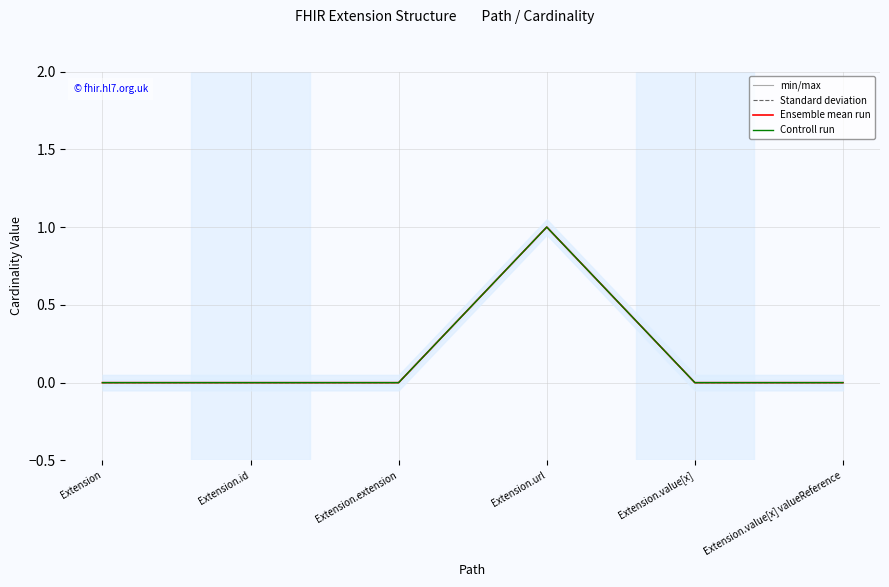

How many data points does each series have?

6